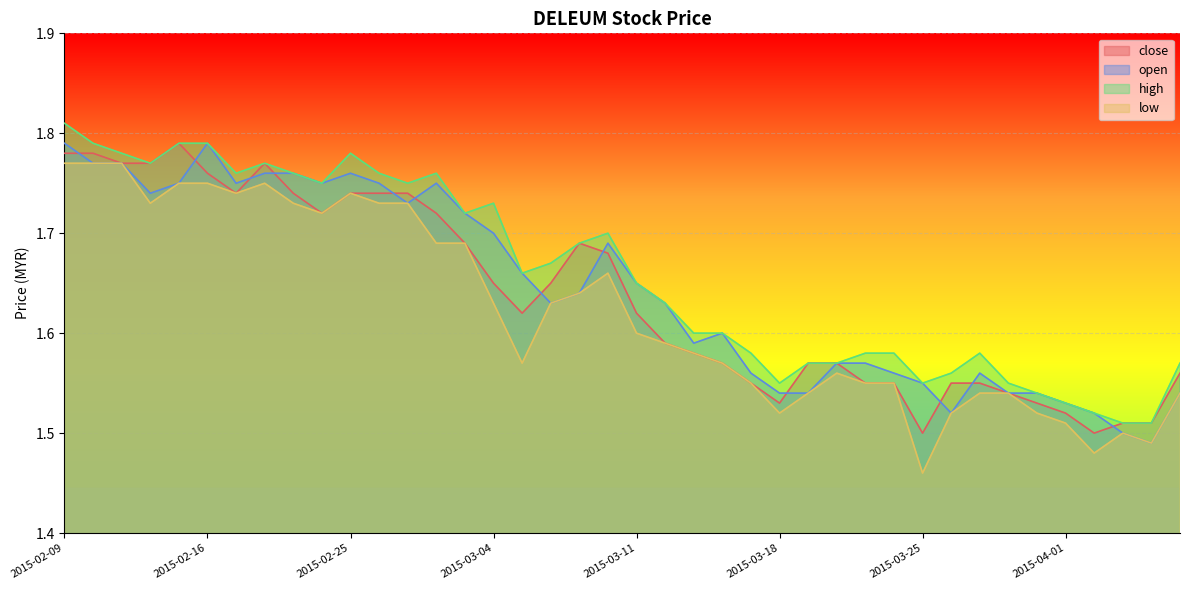

Count the close values in the range 1 to 2.

40